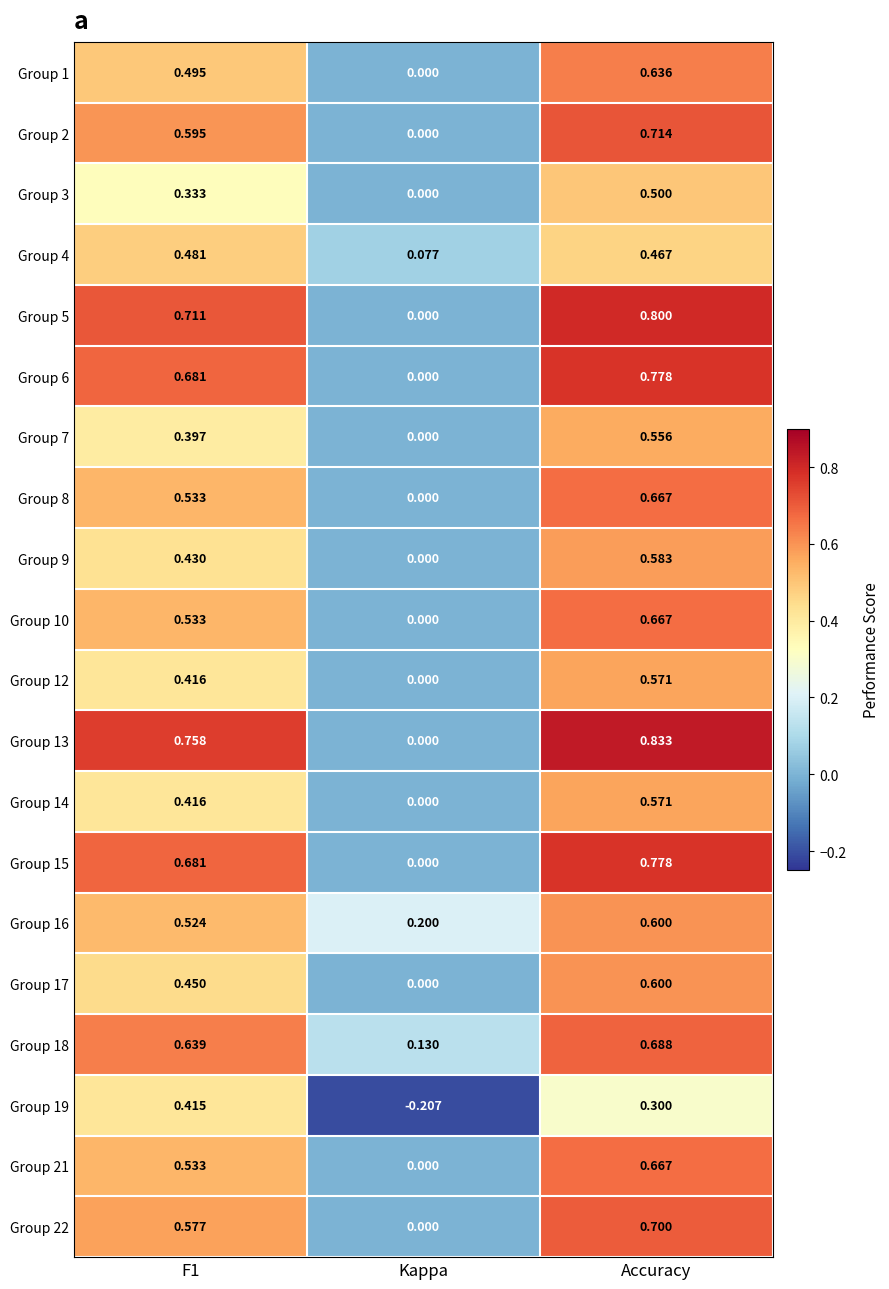

At which category is the sum across all series the highest?

Accuracy